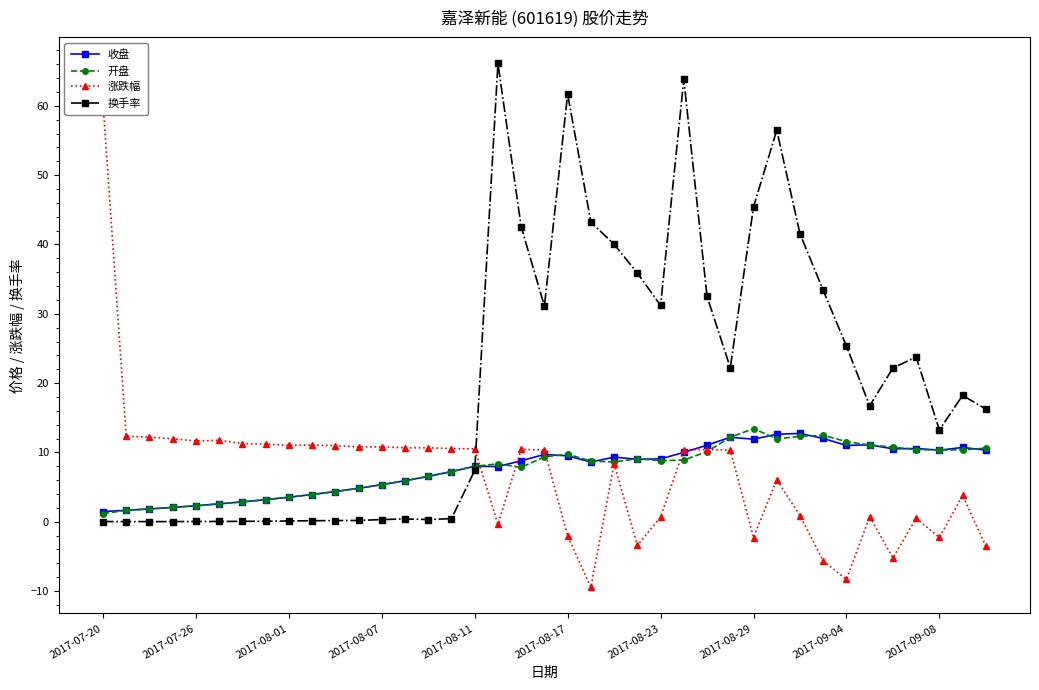

Which series has the largest total across all categories?

换手率